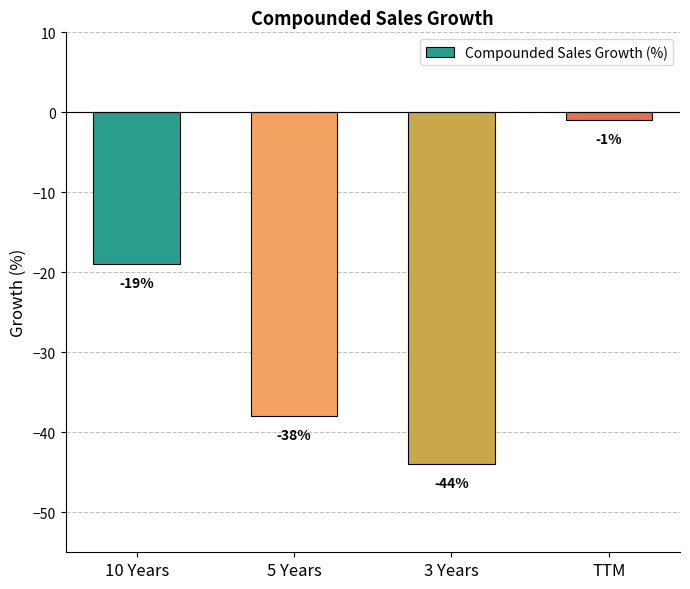

True or false: the data shows -55 at 5 Years.

False